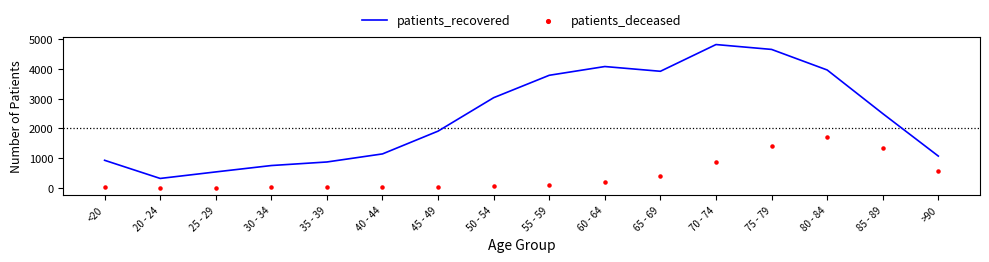

Is the value of patients_recovered at 40 - 44 greater than the value of patients_deceased at 40 - 44?

Yes